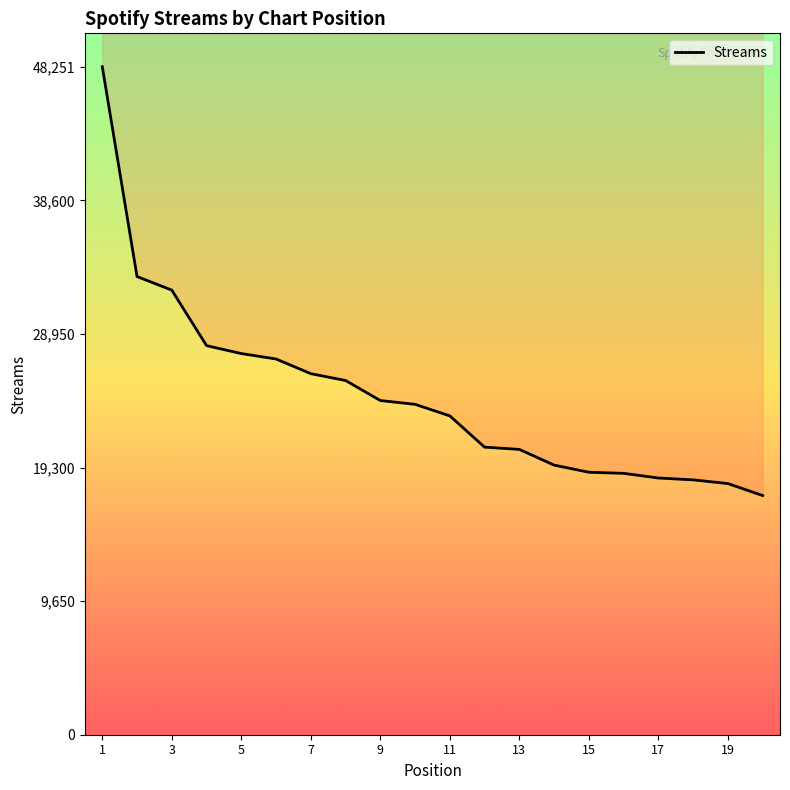

Which has a higher value, 13 or 15?

13